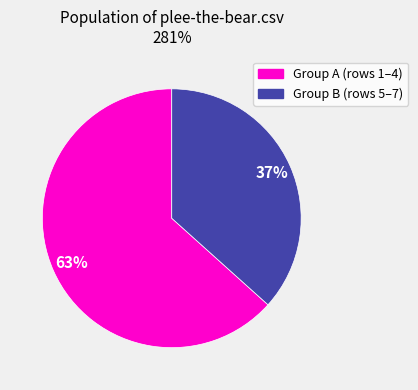

Count the number of slices in the pie.

2